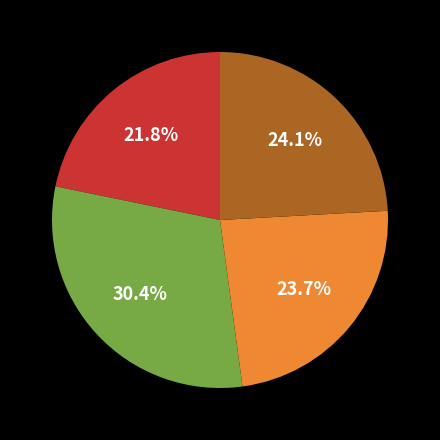

Is there any slice that represents more than half of the pie?

No